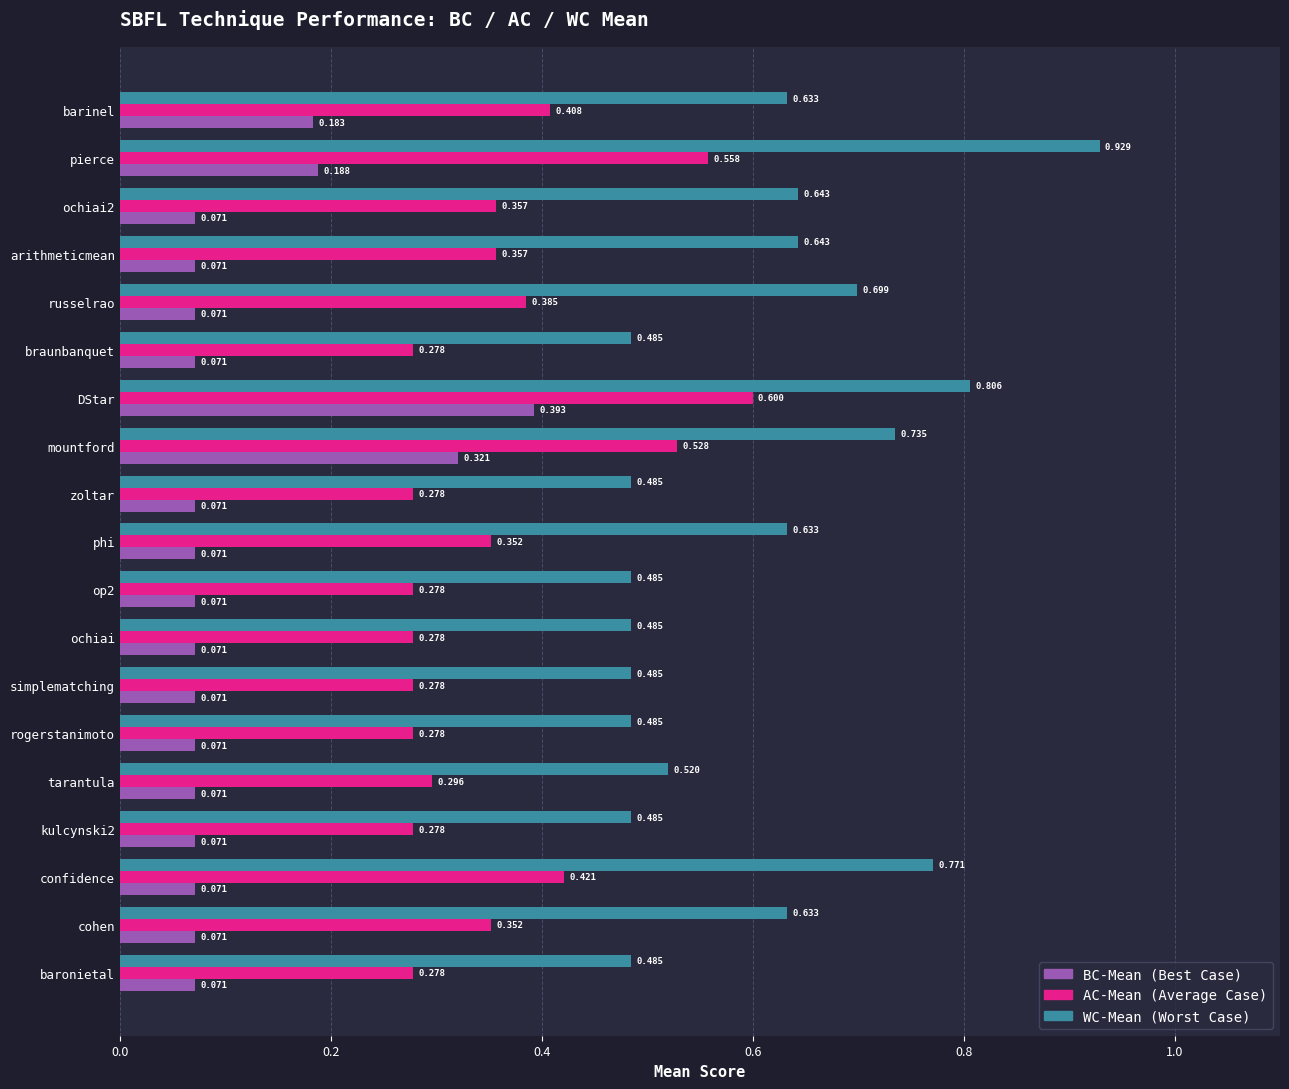

At which category does the chart reach its peak across all series?

pierce